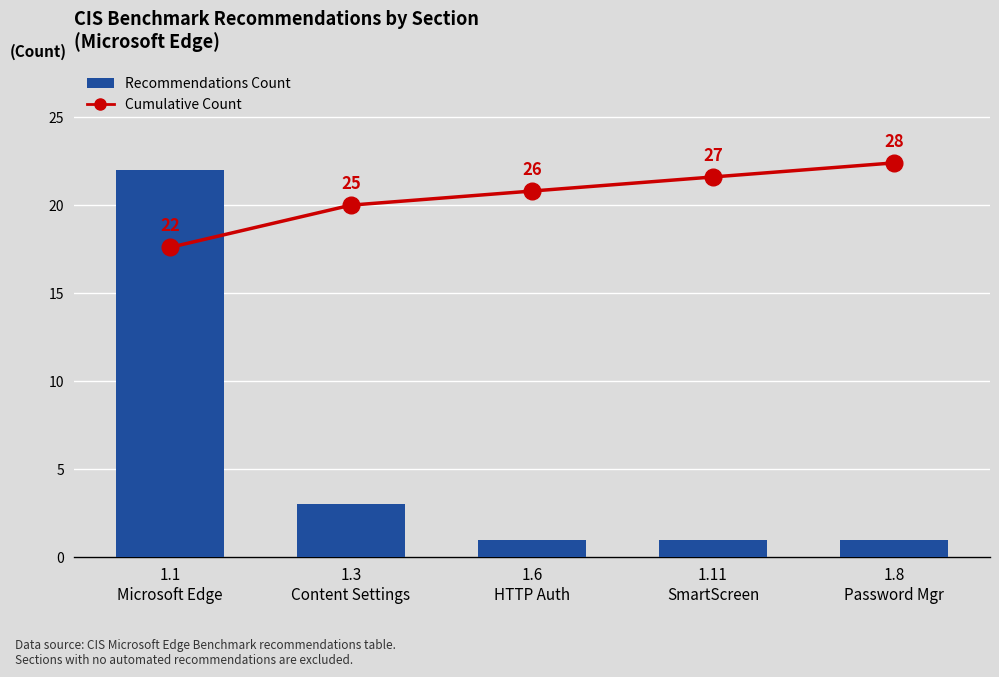

List the series in order of their overall mean, lowest first.

Recommendations Count, Cumulative Count